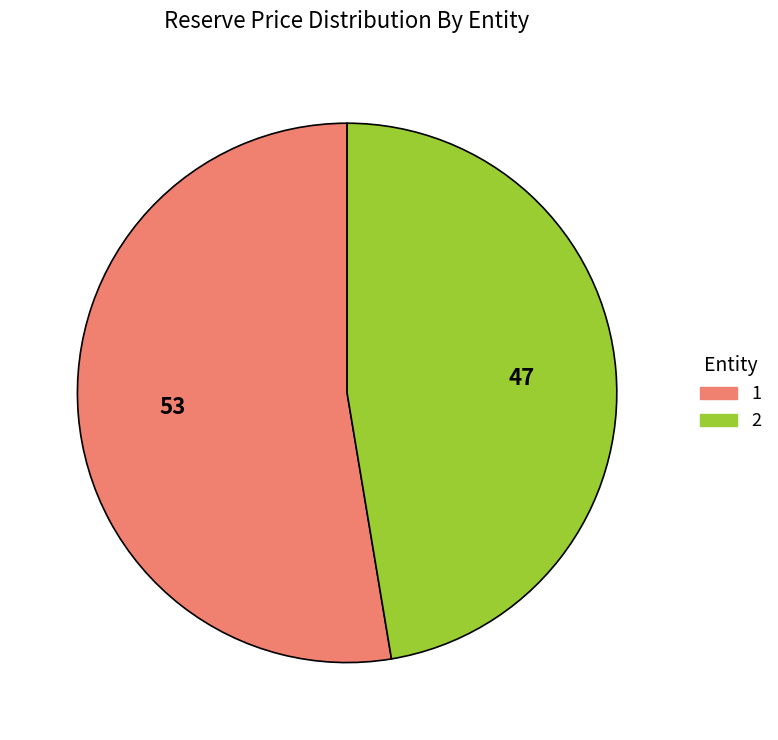

How many segments does this pie chart have?

2